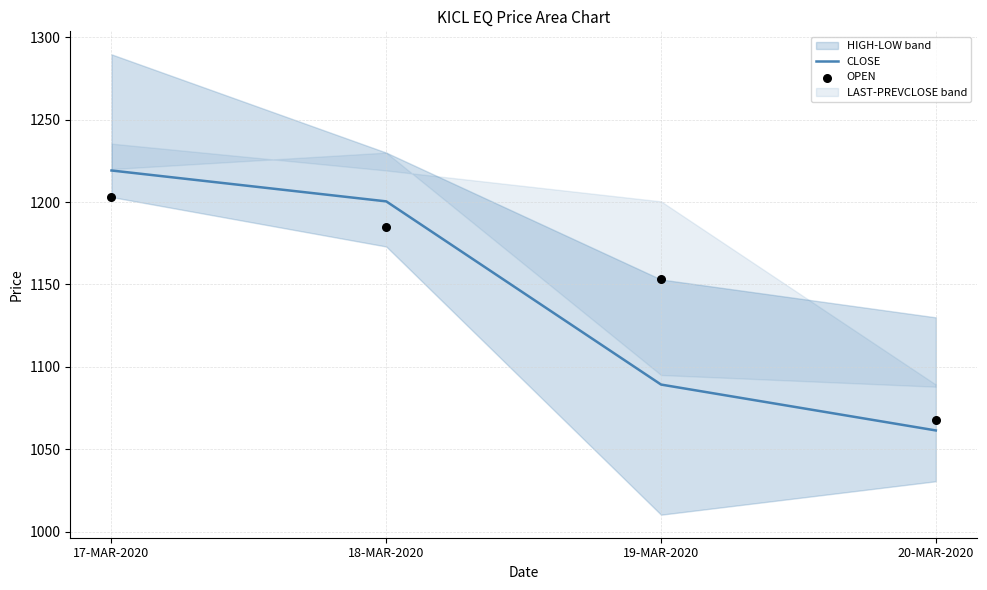

At how many categories does at least one series exceed 1123?

3